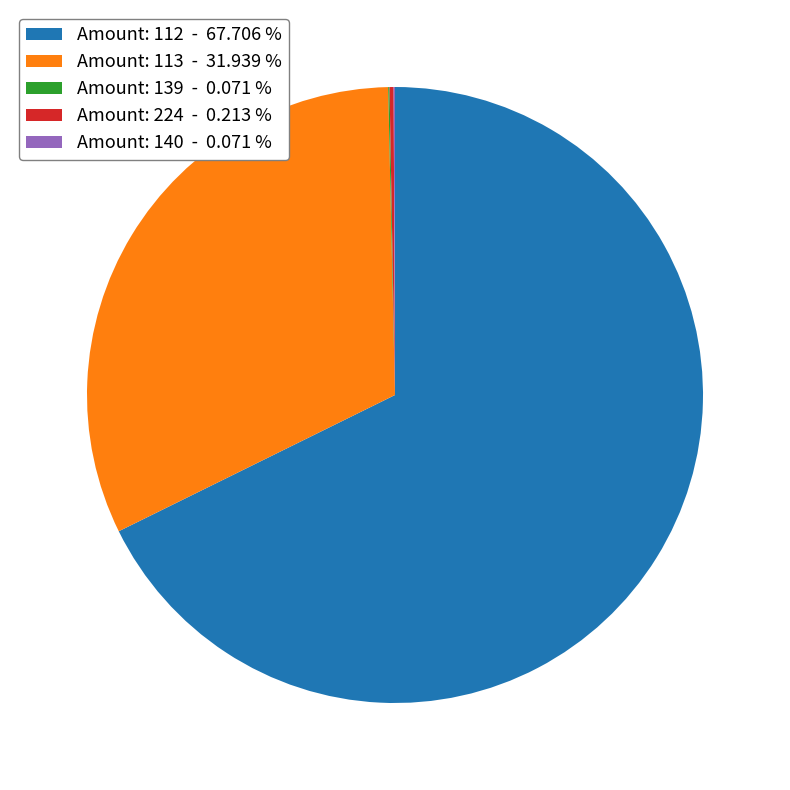

Between Amount: 112 - 67.706 % and Amount: 113 - 31.939 %, which is larger?

Amount: 112 - 67.706 %